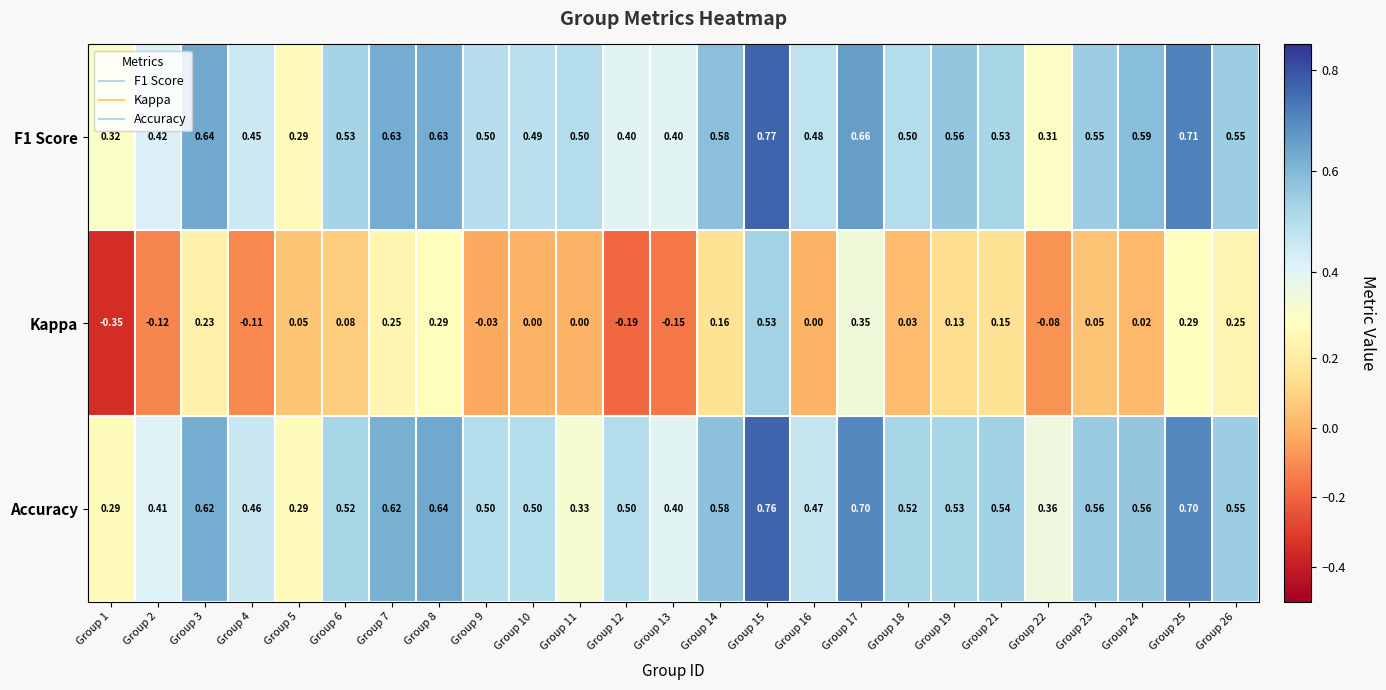

Between Group 1 and Group 2, which series saw the biggest shift?

Kappa